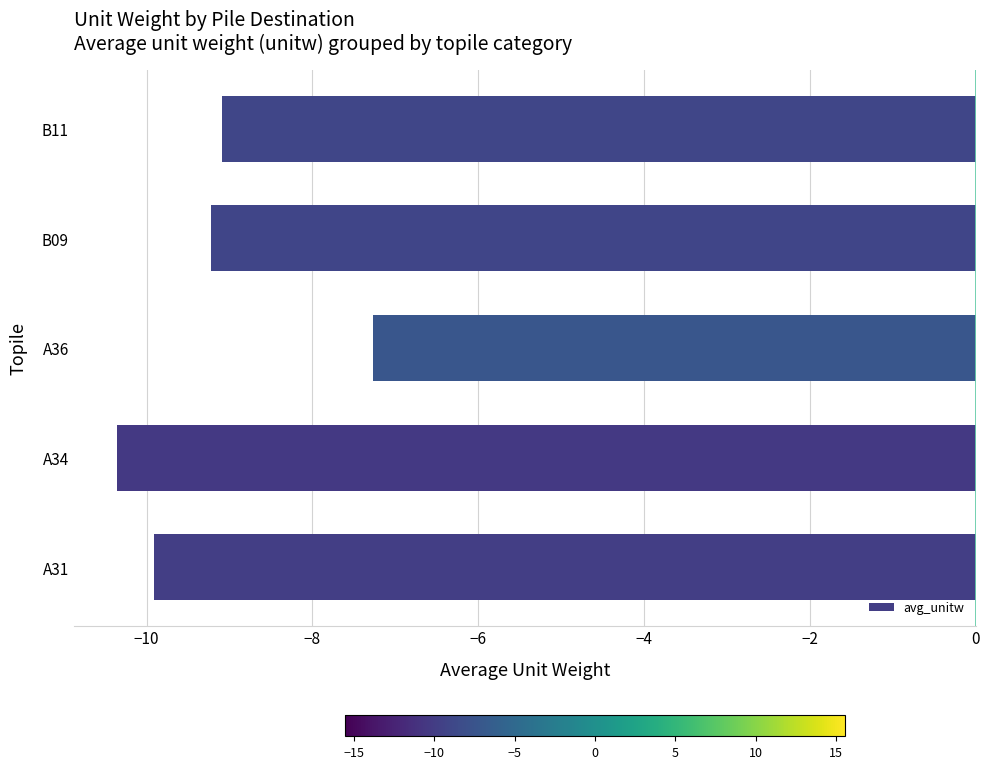

Reading top to bottom, list all the values displayed in this chart.

-9.1	-9.2	-7.3	-10.4	-9.9